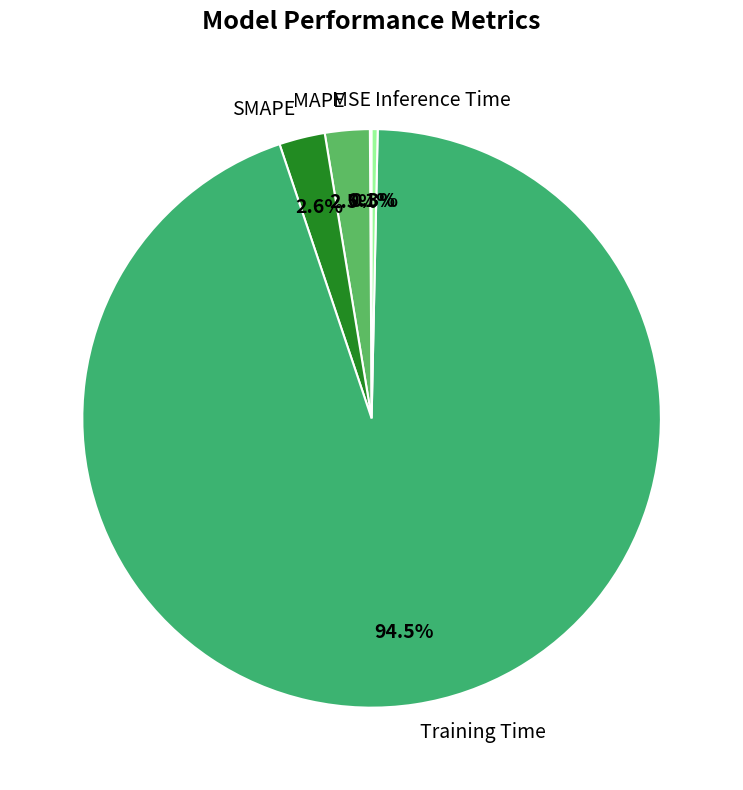

How many segments does this pie chart have?

5